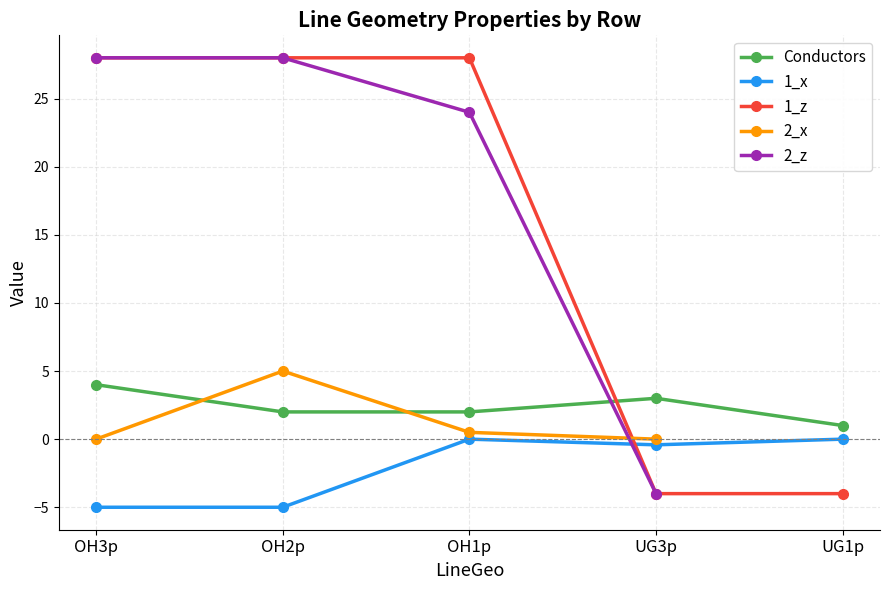

The 1_z series shows 28.0 at OH3p. True or false?

True